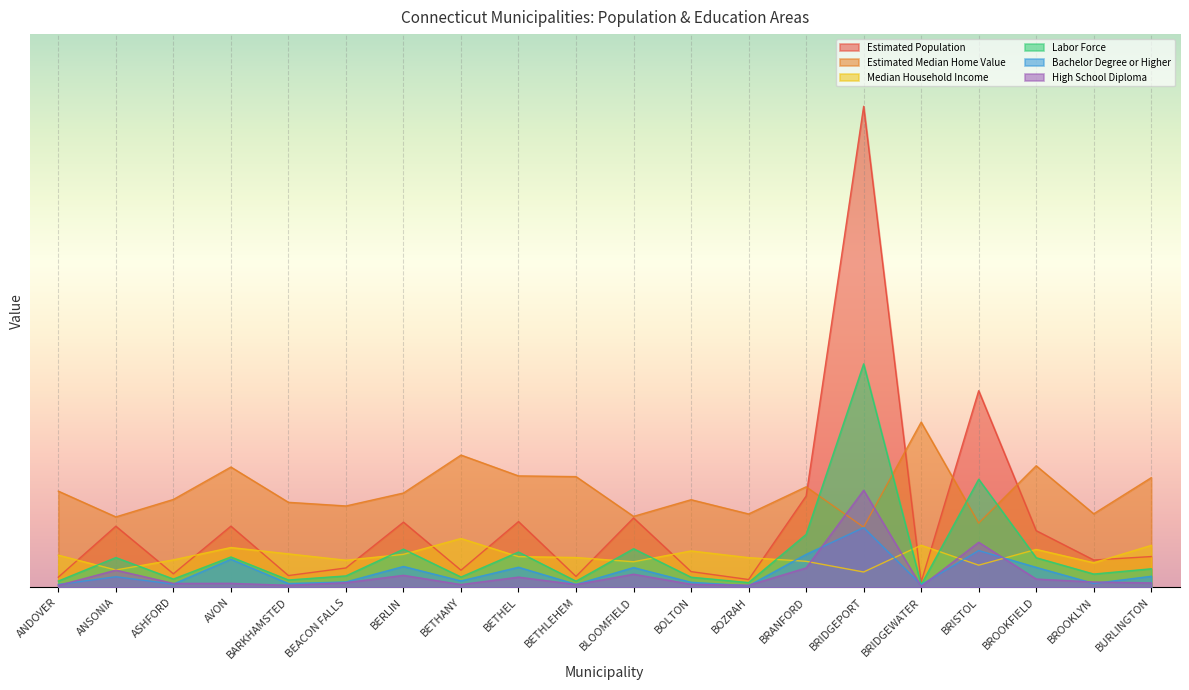

Reading left to right, what are all the values shown in this chart?

Estimated Population: 3149.0	18902.0	4185.0	18918.0	3650.0	5993.0	20154.0	5294.0	20331.0	3380.0	21460.0	4868.0	2422.0	28220.0	148698.0	1659.0	60786.0	17517.0	8451.0	9520.0
Estimated Median Home Value: 29740.0	21780.0	27170.0	37190.0	26290.0	25160.0	29160.0	40890.0	34450.0	34230.0	21940.0	27090.0	22690.0	31080.0	18600.0	51080.0	19860.0	37580.0	22740.0	33900.0
Median Household Income: 9944.9	5370.9	8490.9	12307.7	10350.0	8384.1	10207.5	15103.4	9497.3	9223.7	7913.4	11262.2	9183.8	8047.1	4748.4	13018.6	6848.5	11729.2	7599.3	12978.3
Labor Force: 1956.0	9209.0	2576.0	9395.0	2281.0	3540.0	11807.0	3195.0	10919.0	1907.0	11947.0	3138.0	1482.0	16366.0	69081.0	819.0	33428.0	9153.0	4117.0	5741.0
Bachelor Degree or Higher: 901.0	3278.0	1020.0	8690.0	1170.0	1677.0	6461.0	1990.0	6214.0	931.0	6119.0	1562.0	504.0	10201.0	18484.0	800.0	11375.0	6185.0	1212.0	3423.0
High School Diploma: 613.0	5317.0	1222.0	1252.0	640.0	1467.0	3721.0	877.0	3166.0	882.0	4071.0	959.0	659.0	6011.0	30025.0	317.0	13949.0	2567.0	1665.0	1385.0